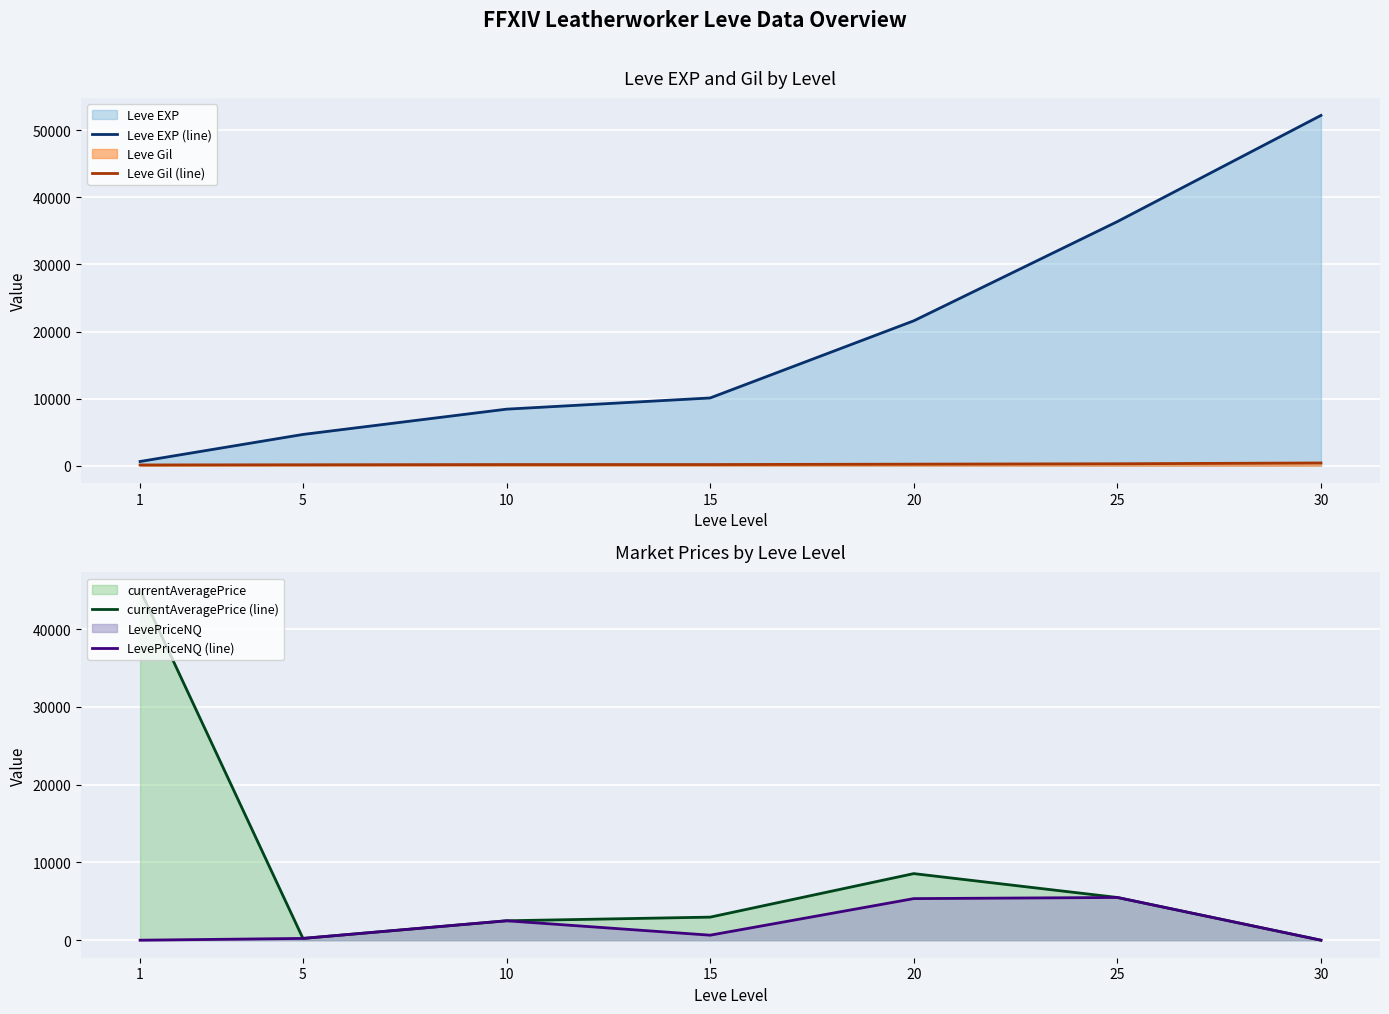

Between 1 and 15, which series saw the biggest shift?

currentAveragePrice (line)